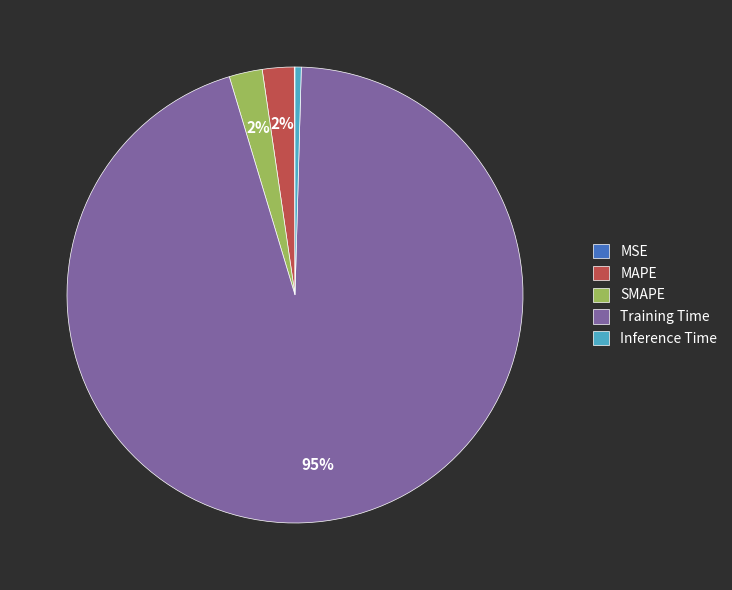

Which slice is the largest?

Training Time